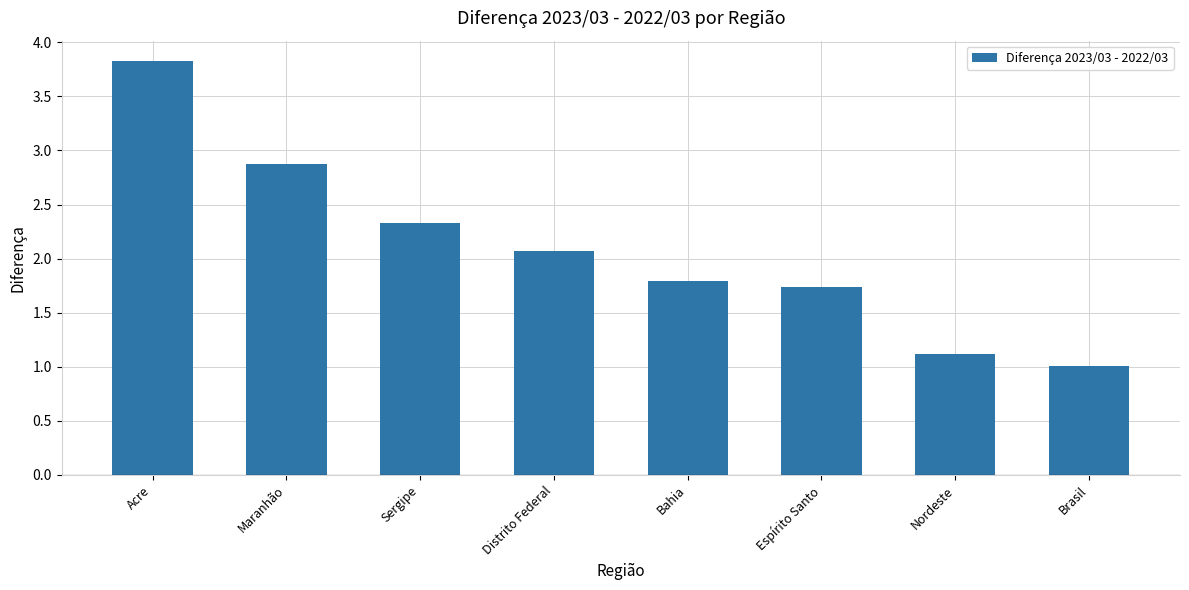

Where does the data first go above 2?

Acre